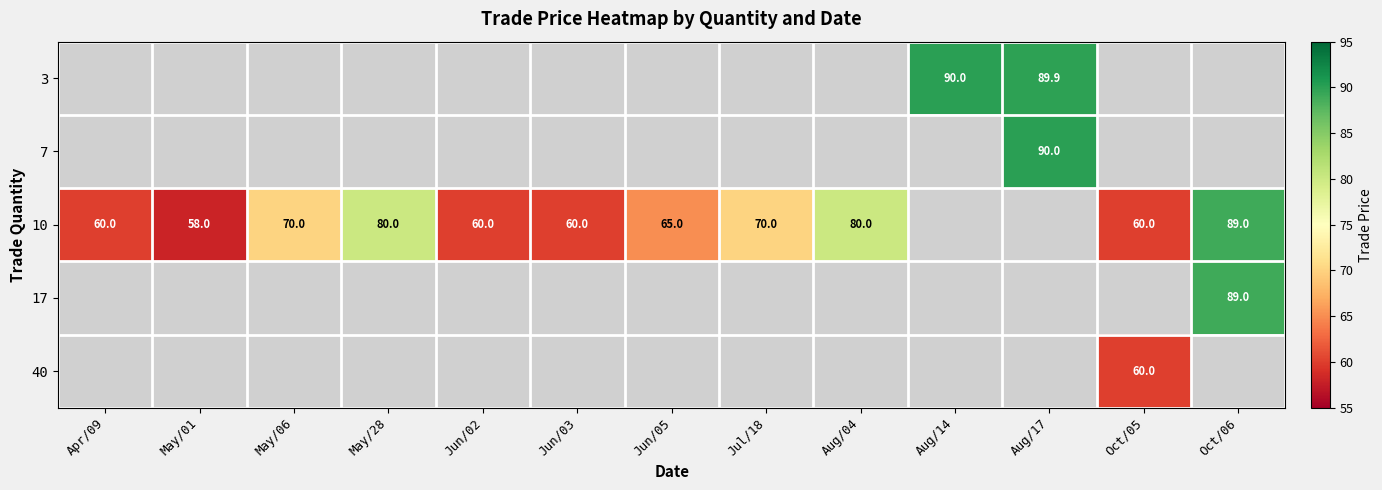

How many data points does each series have?

13